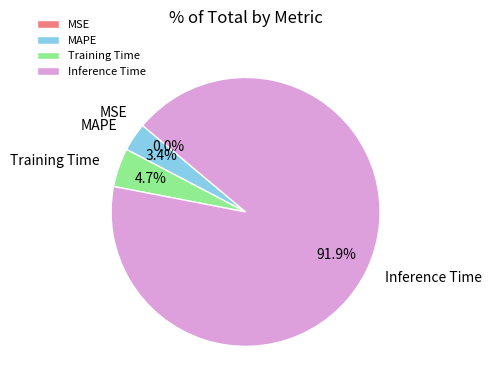

Which slice represents more than half of the pie?

Inference Time